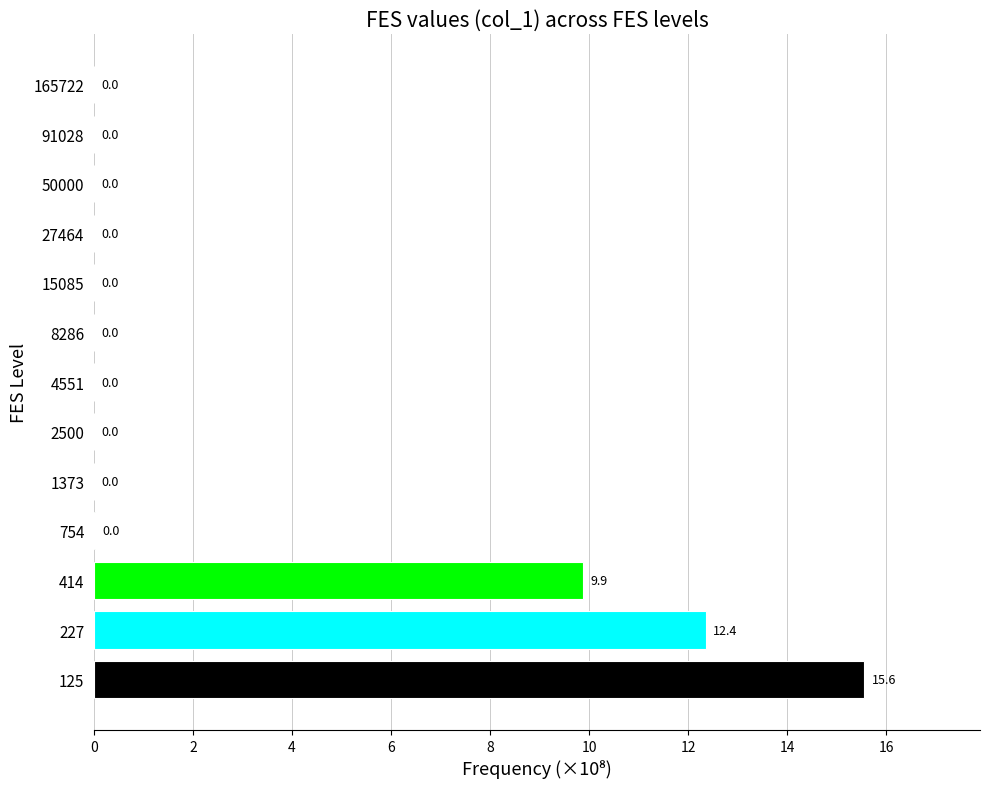

Where is the data nearest to the value 7?

414